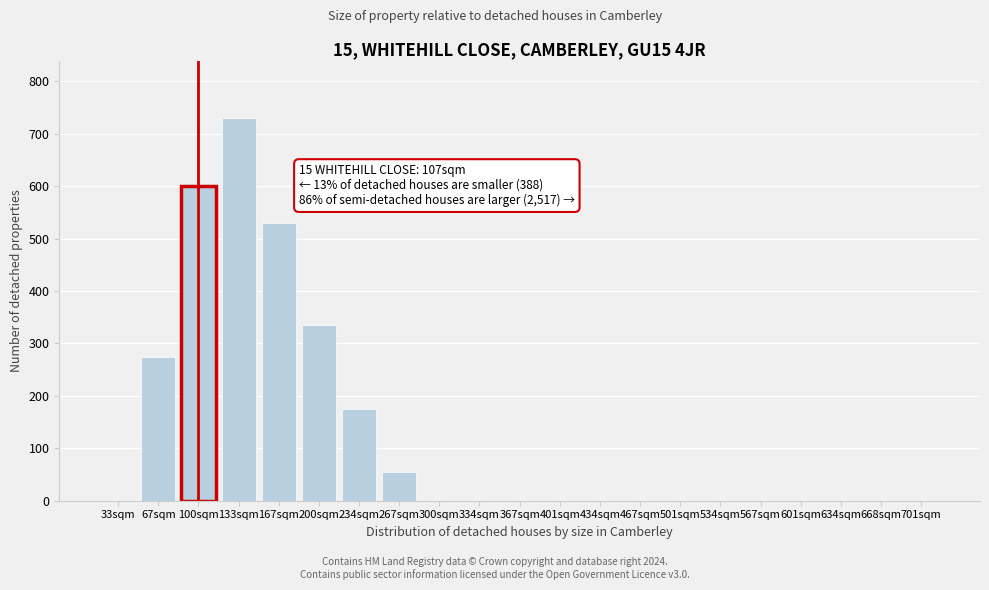

Reading right to left, list all the values displayed in this chart.

701sqm=0	668sqm=0	634sqm=0	601sqm=0	567sqm=0	534sqm=0	501sqm=0	467sqm=0	434sqm=0	401sqm=0	367sqm=0	334sqm=0	300sqm=0	267sqm=55	234sqm=175	200sqm=335	167sqm=530	133sqm=730	100sqm=600	67sqm=275	33sqm=0